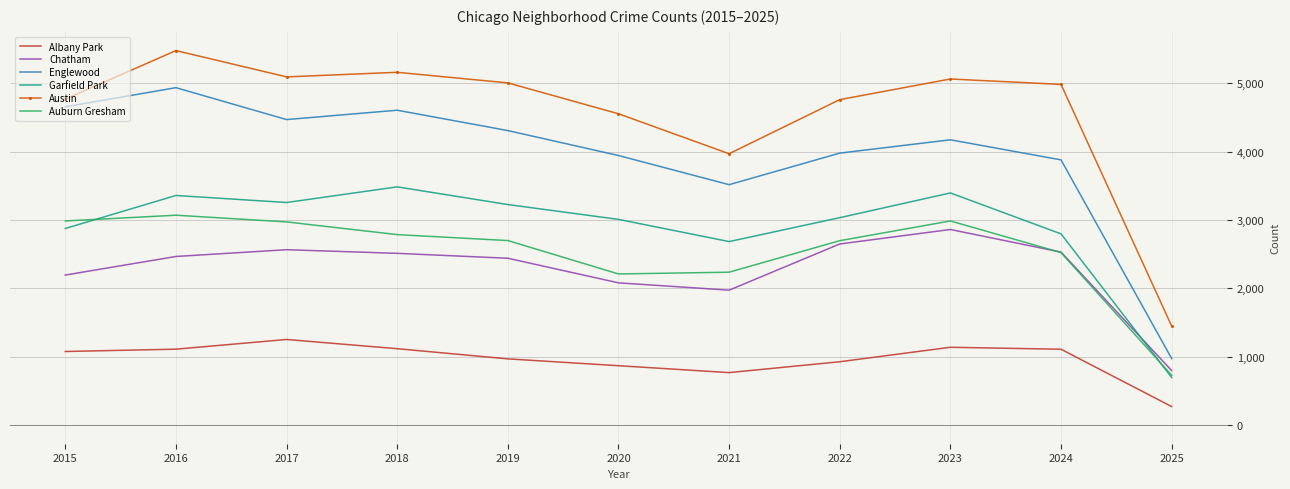

What is the average value of the Garfield Park series?

2893